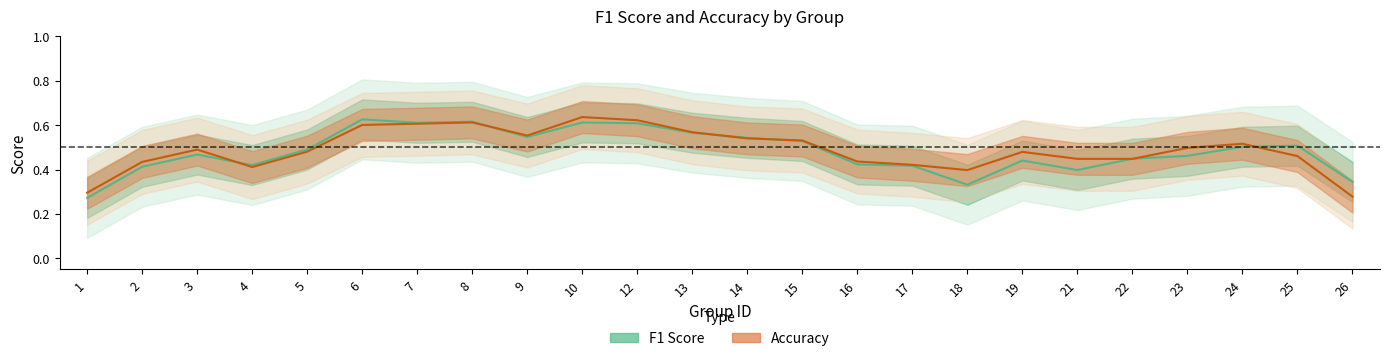

Which series has the largest range (max minus min)?

f1